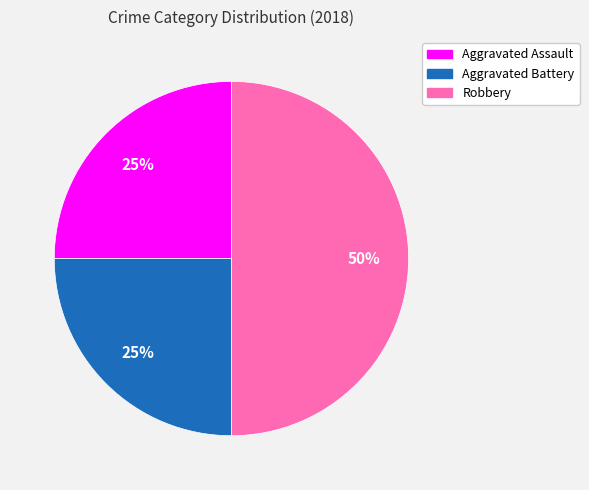

Is the sum of Robbery and Aggravated Battery greater than half?

Yes